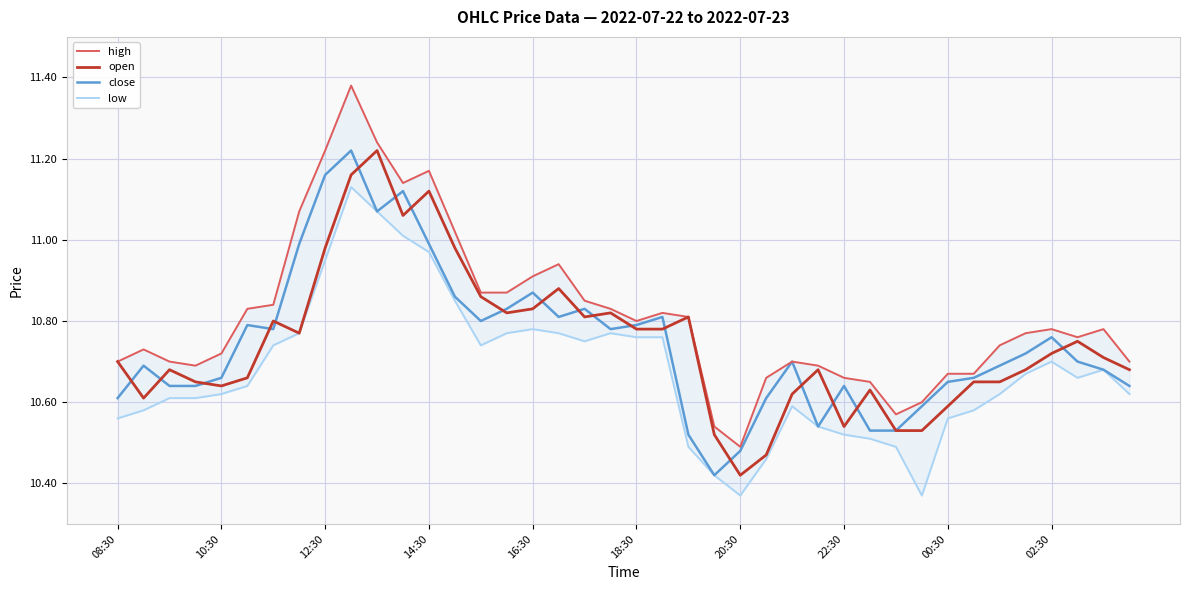

What value does the low series have at 33?

10.6